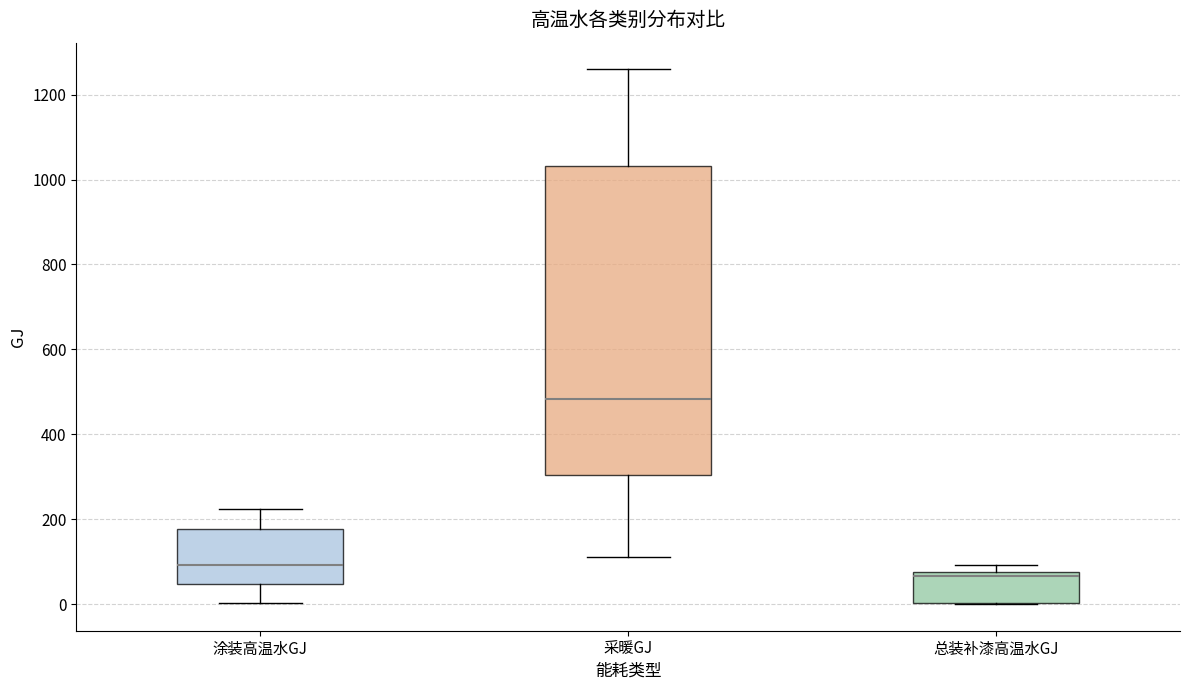

Reading left to right, read every box against the y-axis: the position of its median line, the range the box covers, and the ends of its whiskers. The values are not printed on the chart, so give them approximately, as read against the axis.

涂装高温水GJ: median 100, box 40 to 180, whiskers 0 to 220
采暖GJ: median 480, box 300 to 1040, whiskers 120 to 1260
总装补漆高温水GJ: median 60, box 0 to 80, whiskers 0 to 100